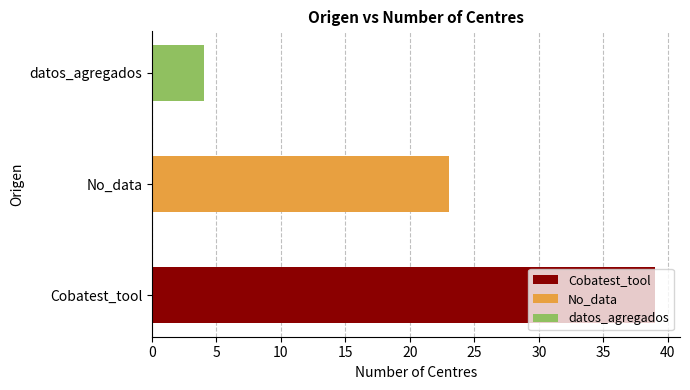

Are the bars grouped side by side (vs. stacked)?

No